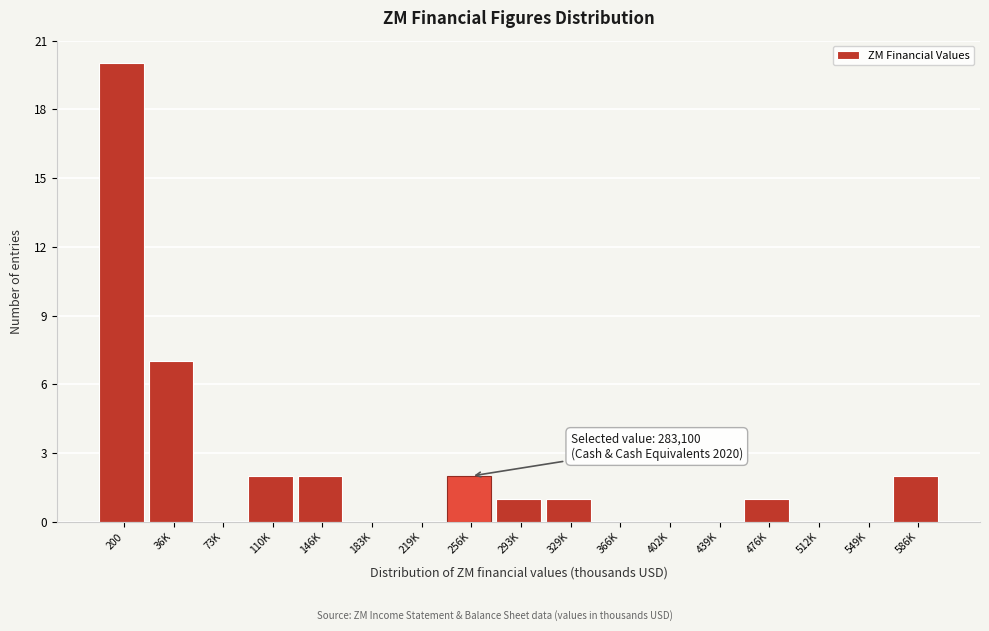

Reading left to right, list all the values displayed in this chart.

200=20	36K=7	73K=0	110K=2	146K=2	183K=0	219K=0	256K=2	293K=1	329K=1	366K=0	402K=0	439K=0	476K=1	512K=0	549K=0	586K=2